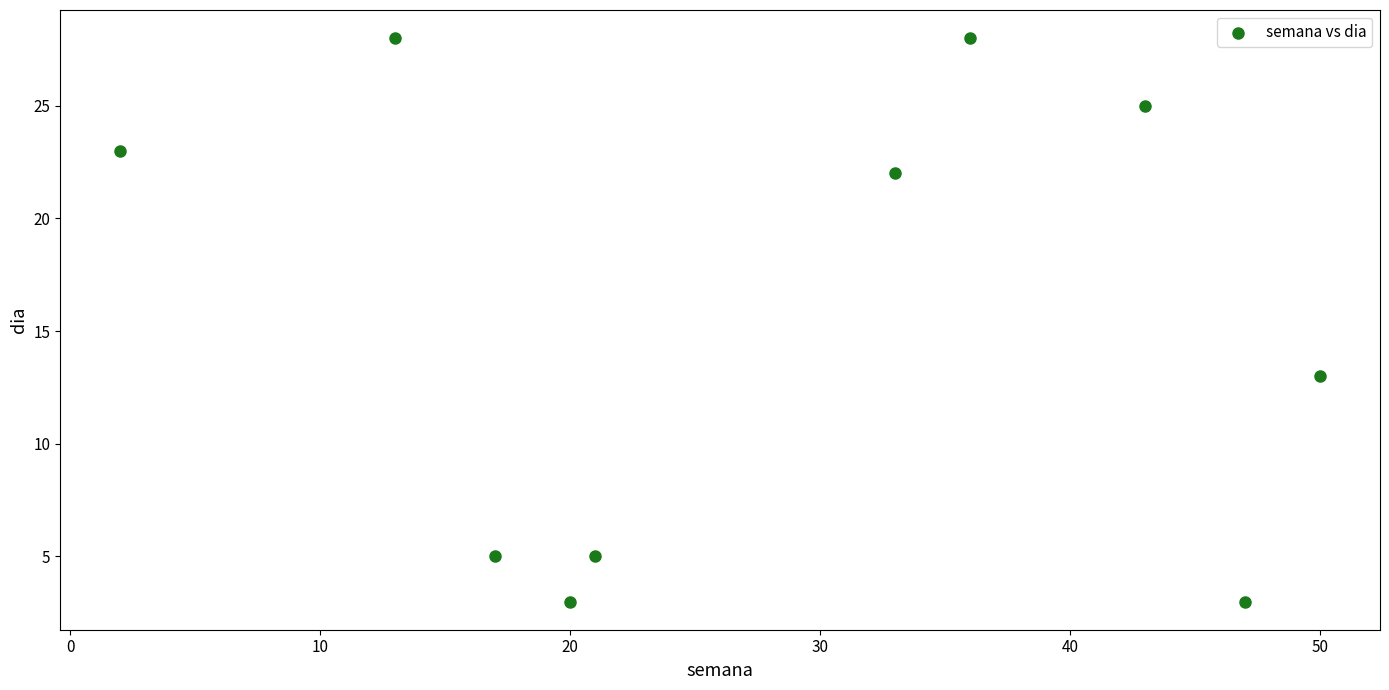

What Y value in the scatter plot is closest to 15?

13